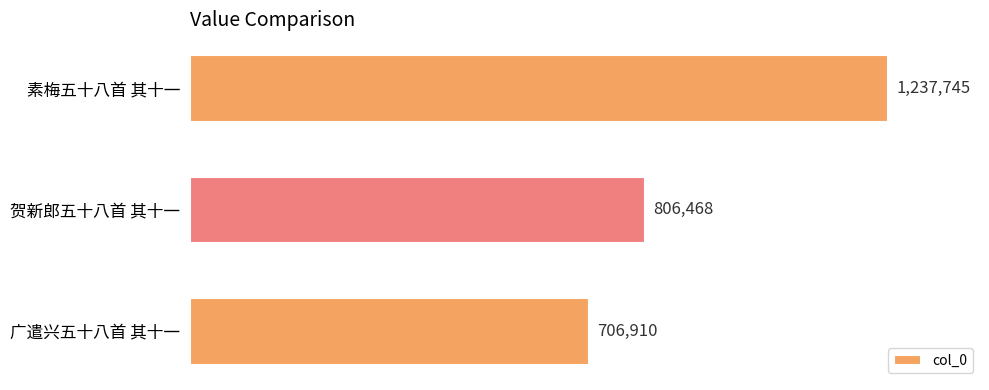

Are the bars horizontal?

Yes